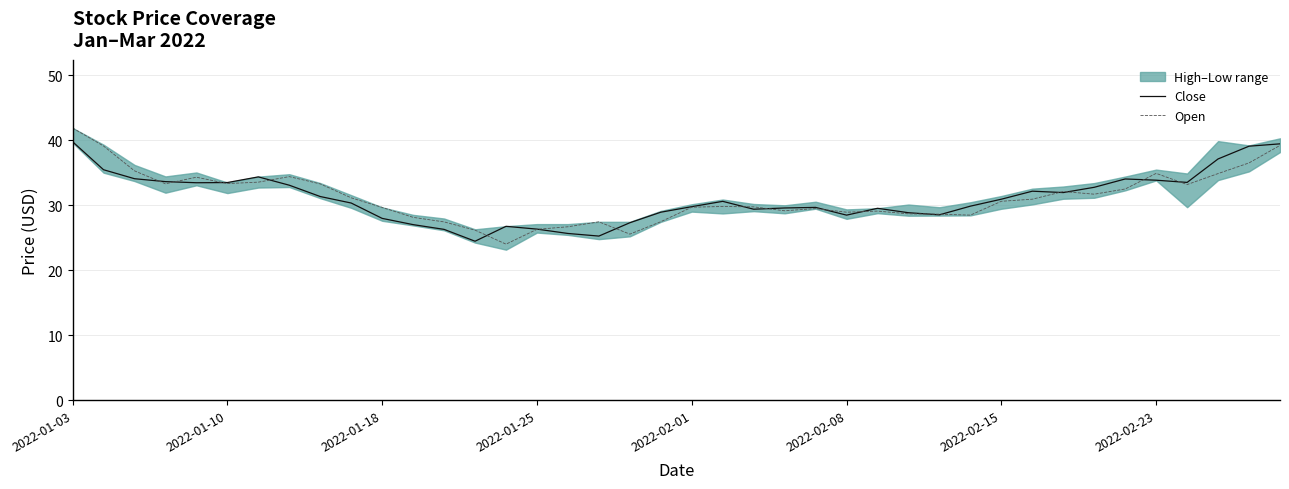

True or false: Open and Close intersect in this chart.

True